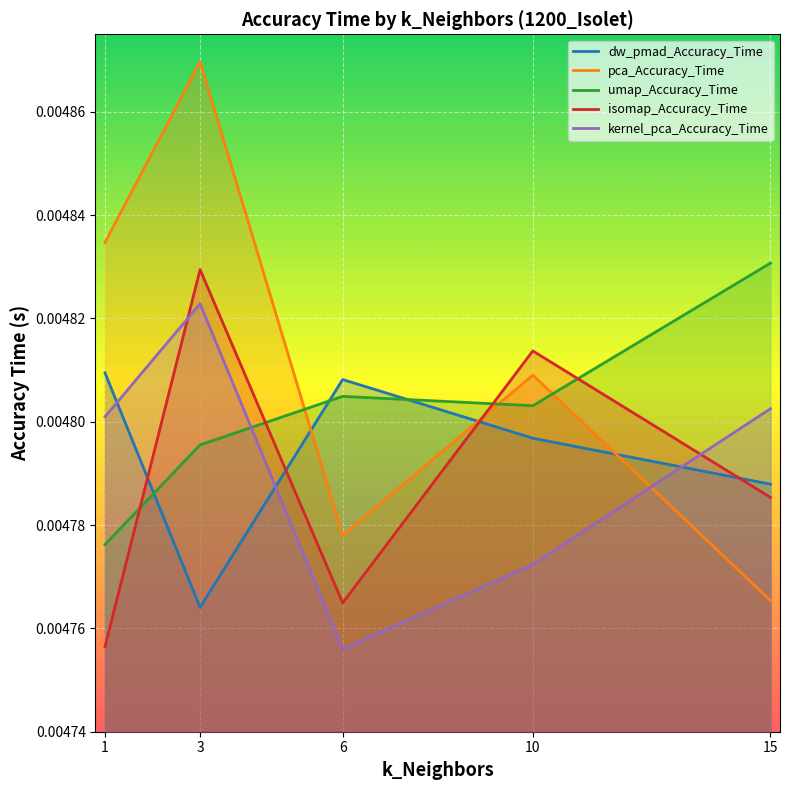

True or false: dw_pmad_Accuracy_Time and pca_Accuracy_Time intersect in this chart.

True